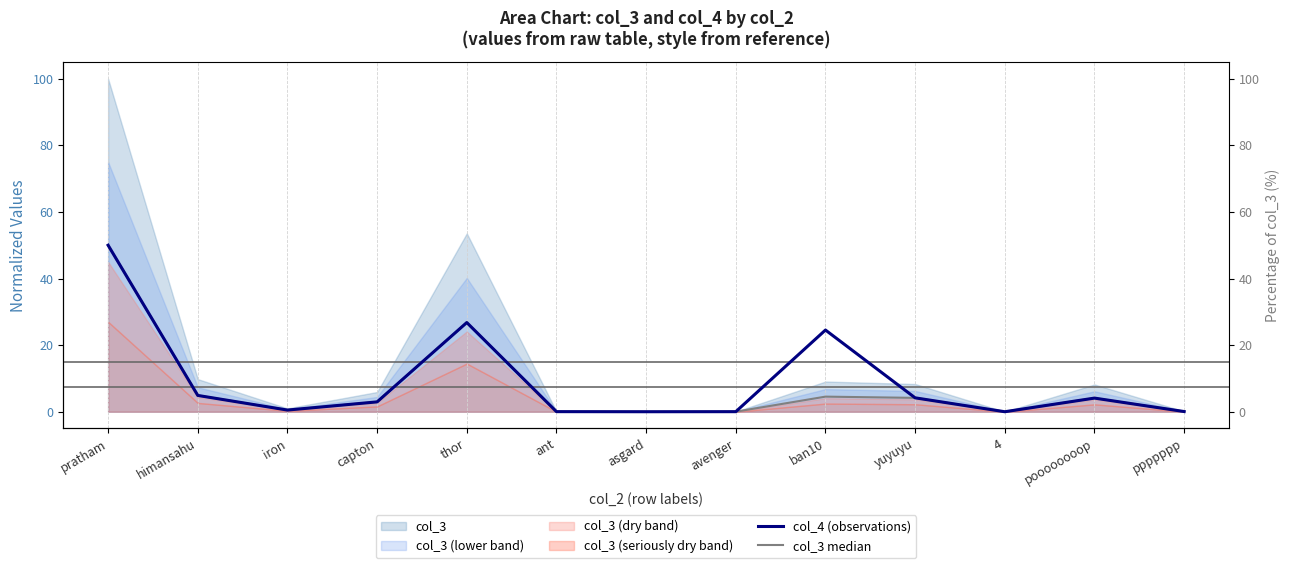

At which label is col_3 median closest to 25?

thor